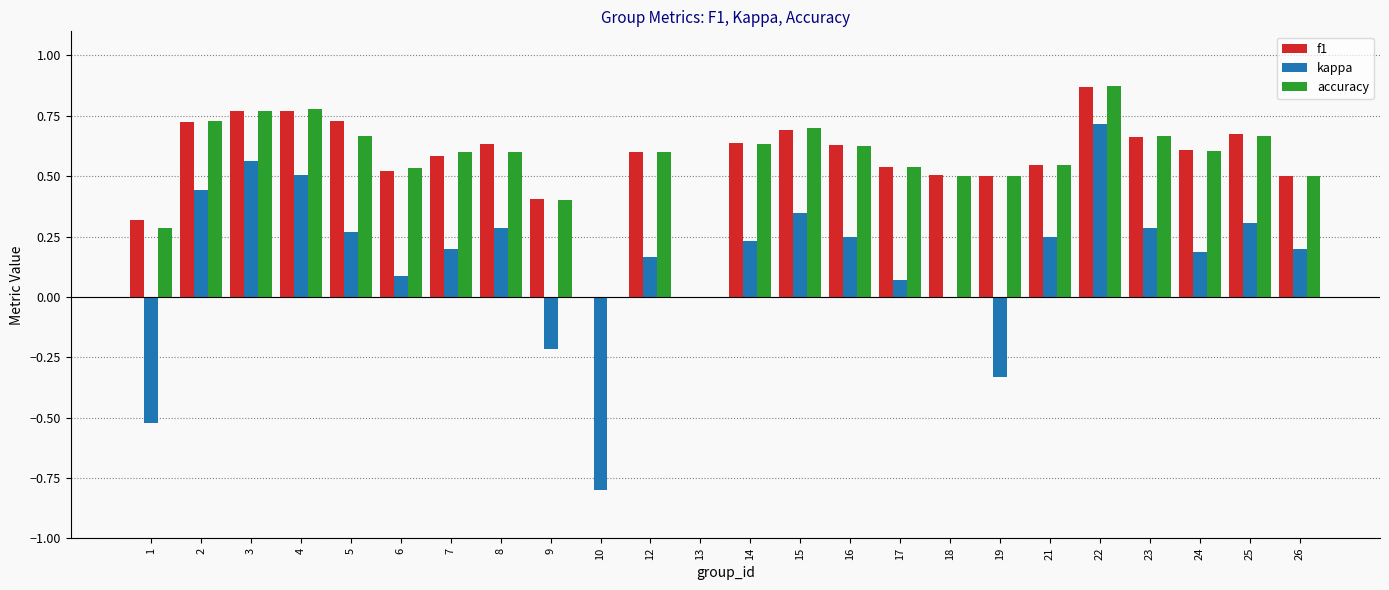

What is the total value across all series at 16?

1.5